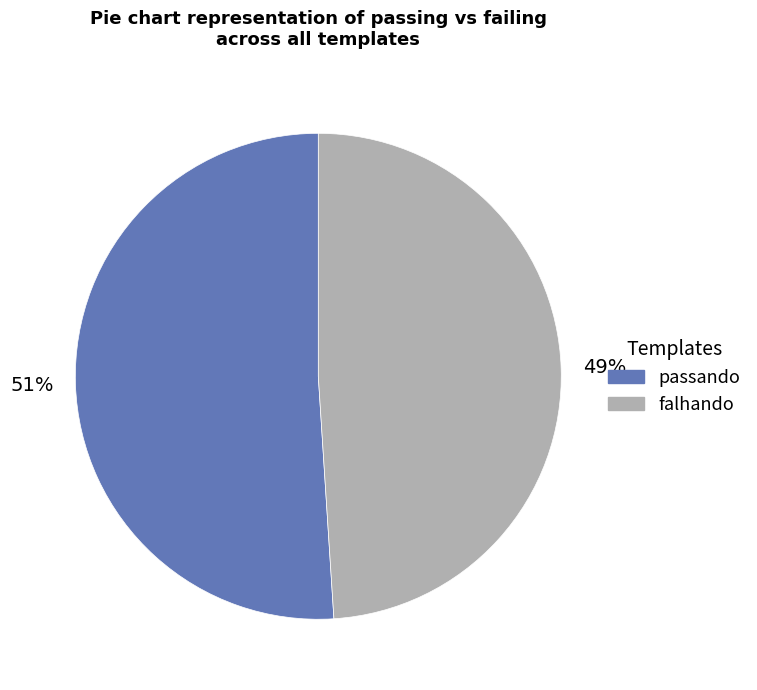

How many segments does this pie chart have?

2